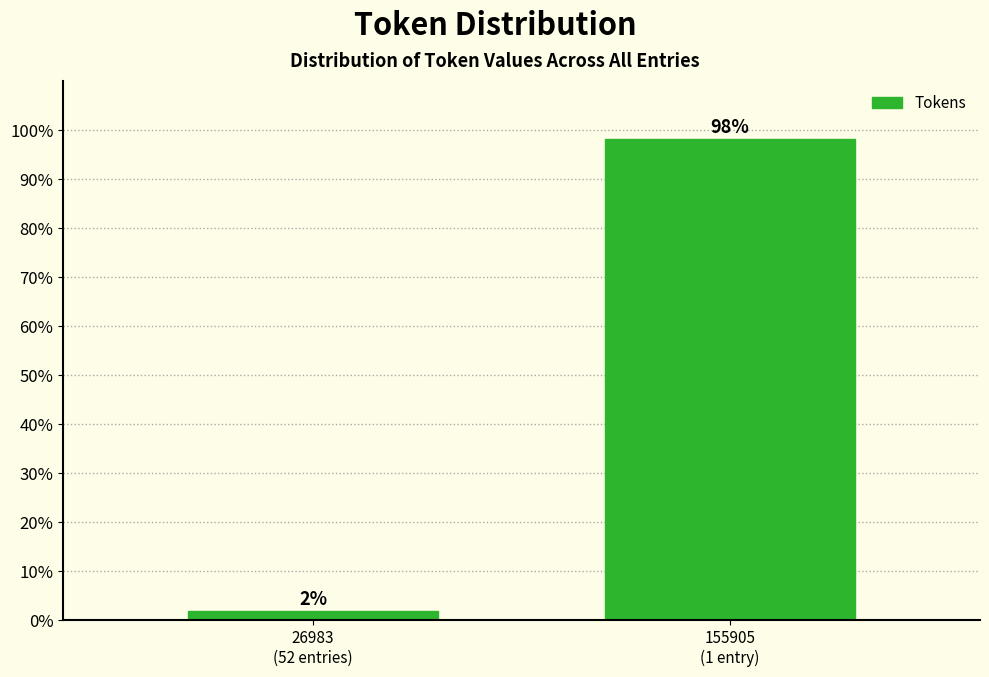

What is the maximum value shown in the chart?

98.1